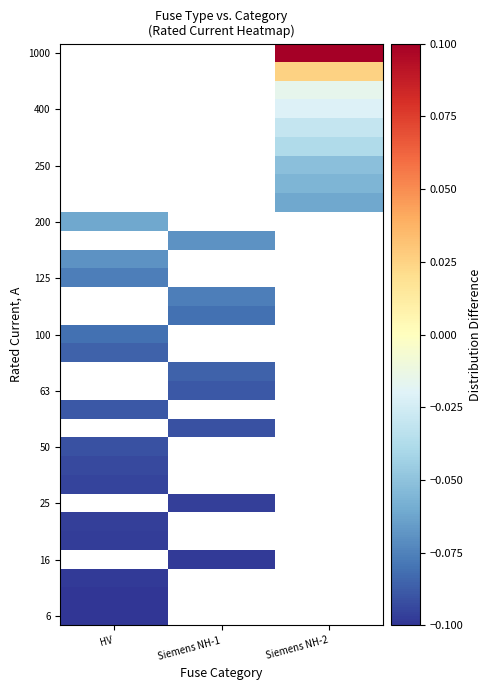

What is the smallest value displayed?

-0.1